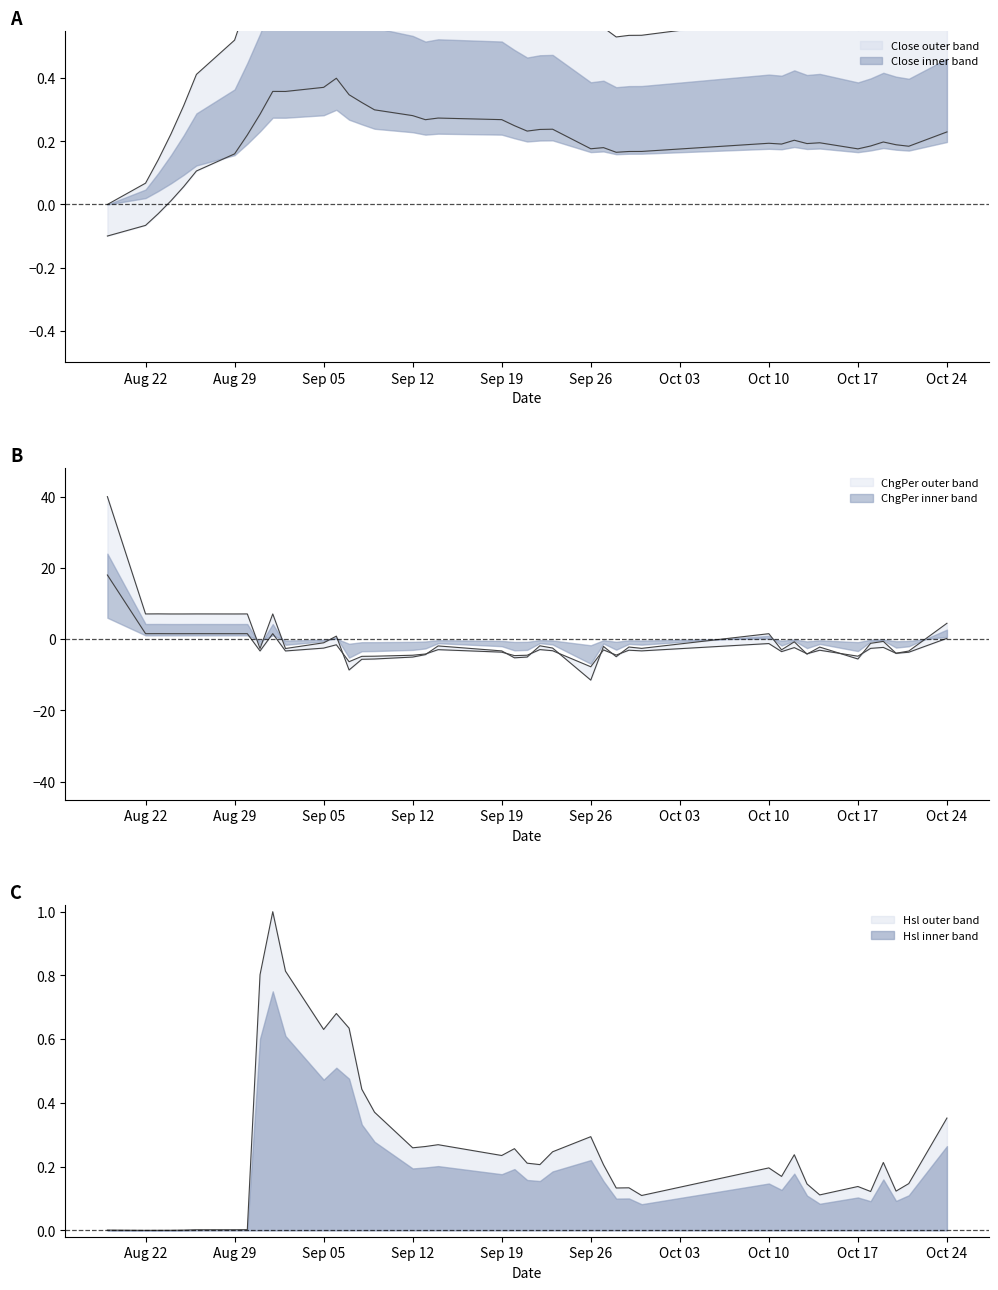

What is the label of the 26th point from the right?

2016-09-08